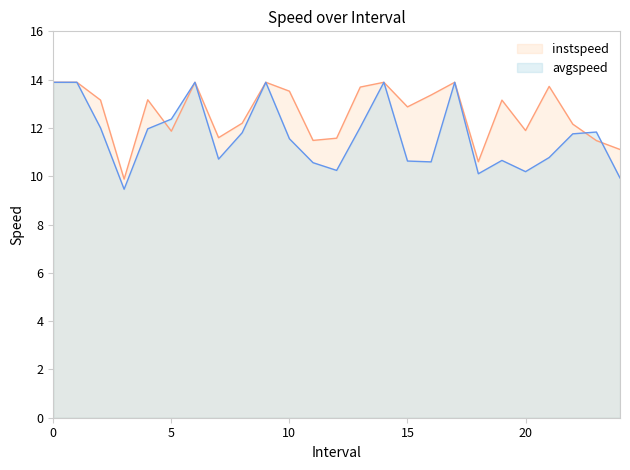

What value does the avgspeed series have at 22.0?

11.8